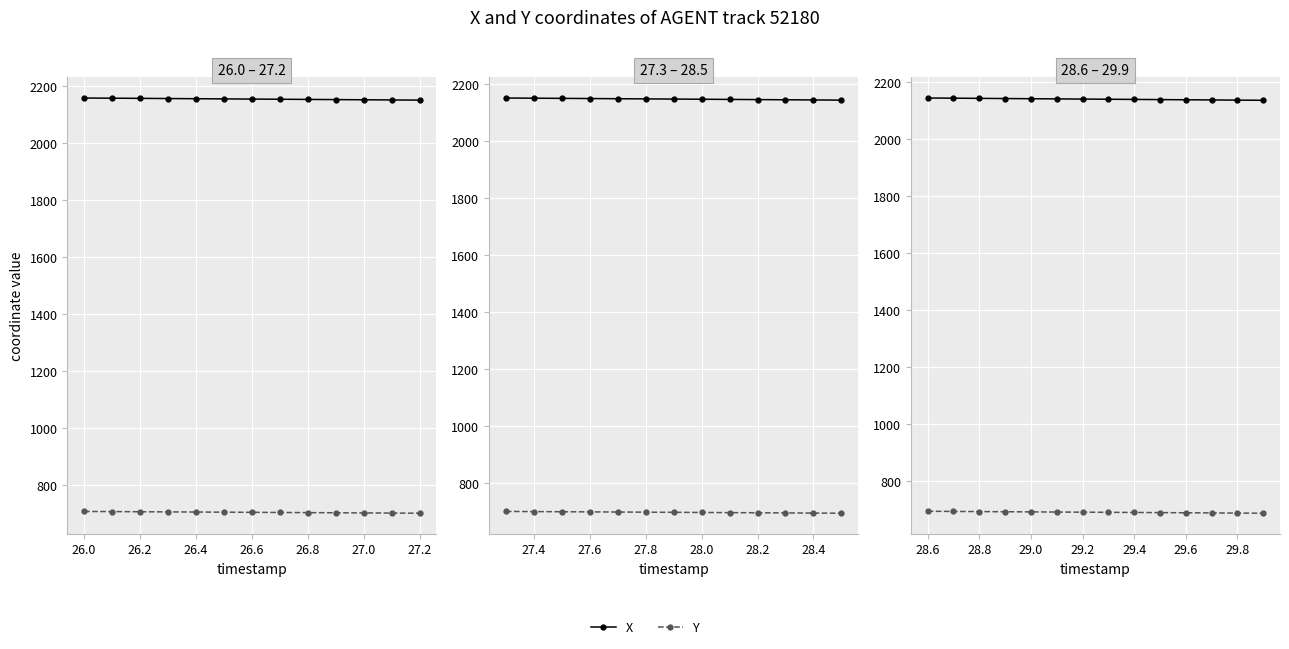

What is the average value of the X series?

2139.1